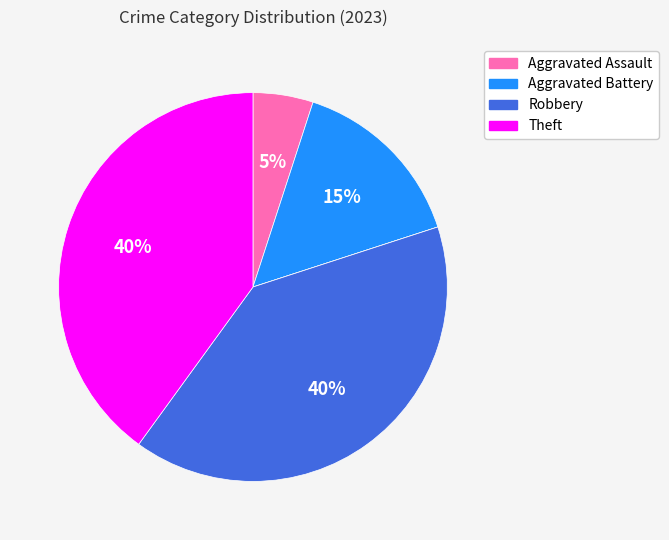

Is there any slice that represents more than half of the pie?

No